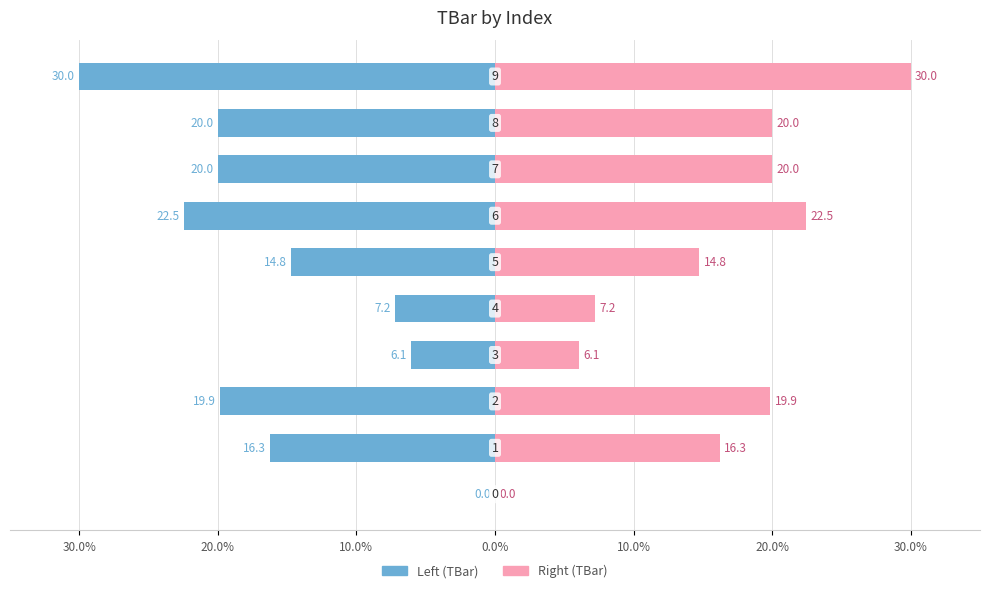

Is it true that Right (TBar) equals 6.1 at 0.0%?

True